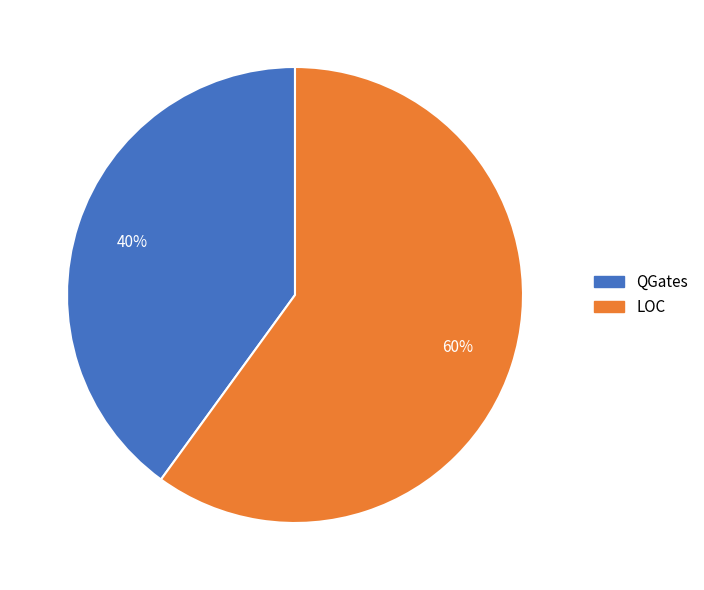

To the nearest percent, what percentage of the pie is QGates?

40%